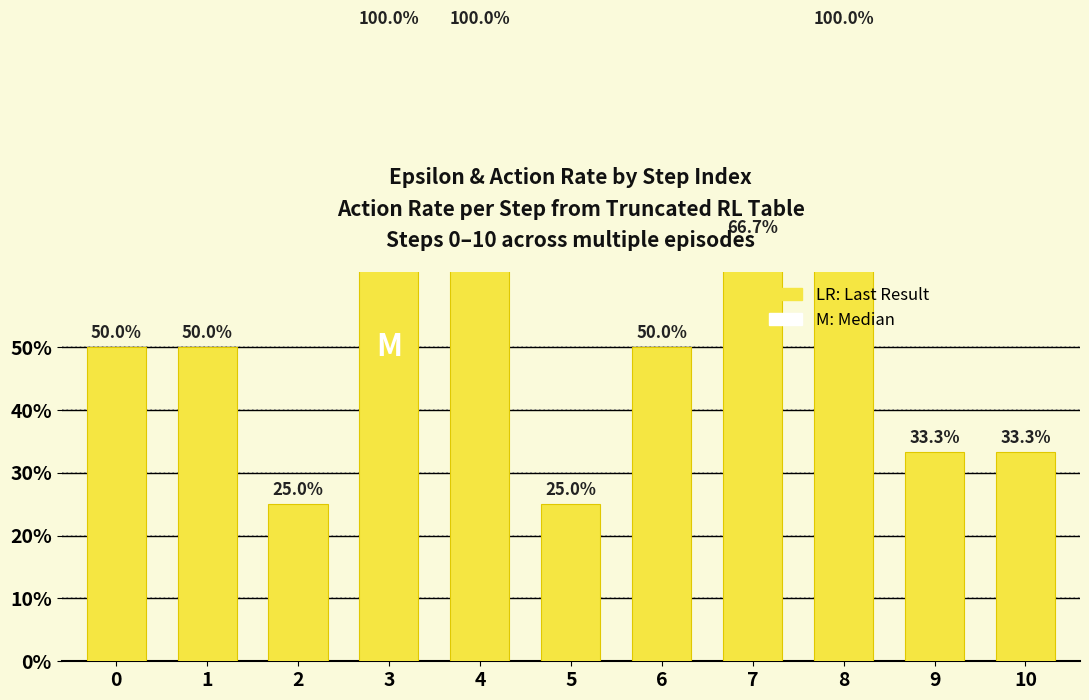

Rank the categories by value from highest to lowest.

3, 4, 8, 7, 0, 1, 6, 9, 10, 2, 5